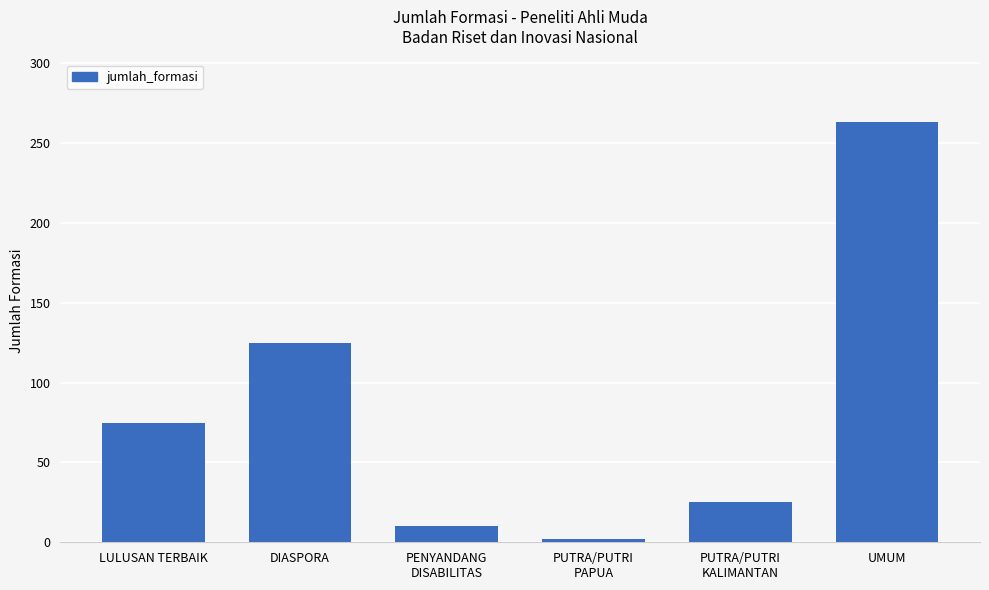

Reading left to right, extract all data points from this chart.

LULUSAN TERBAIK=75	DIASPORA=125	PENYANDANG
DISABILITAS=10	PUTRA/PUTRI
PAPUA=2	PUTRA/PUTRI
KALIMANTAN=25	UMUM=263